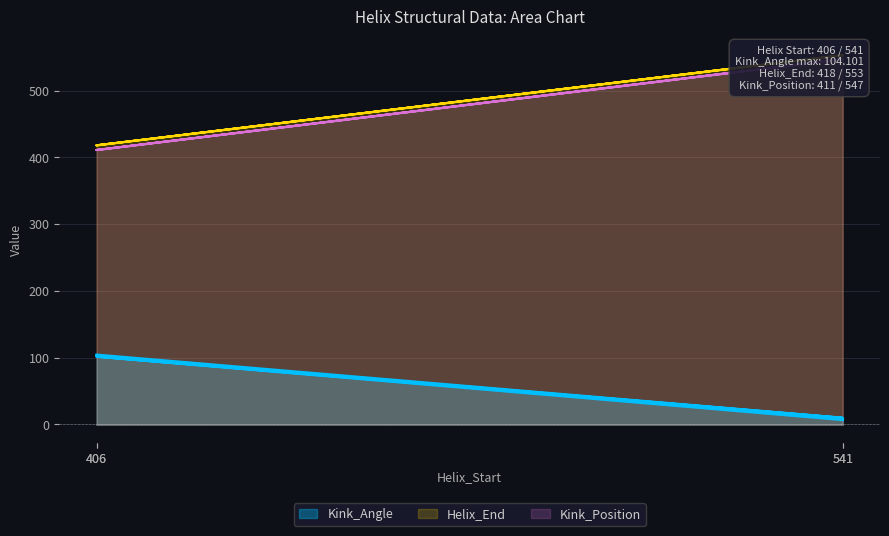

Which category has the lowest value across all series?

541